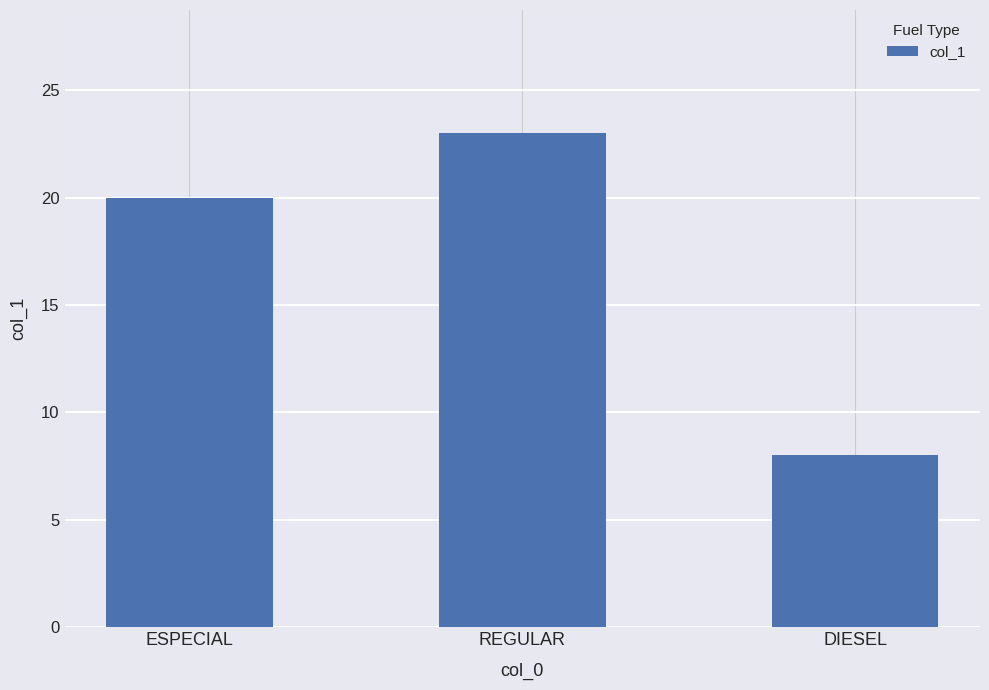

Are the bars grouped side by side (vs. stacked)?

No